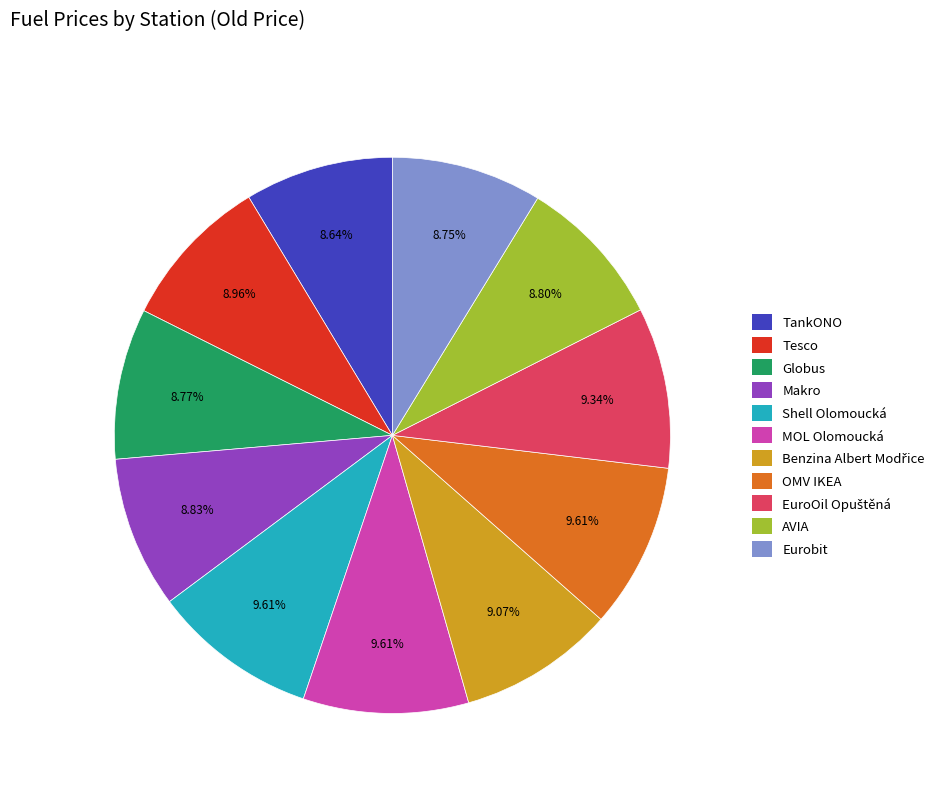

Is there any slice that represents more than half of the pie?

No